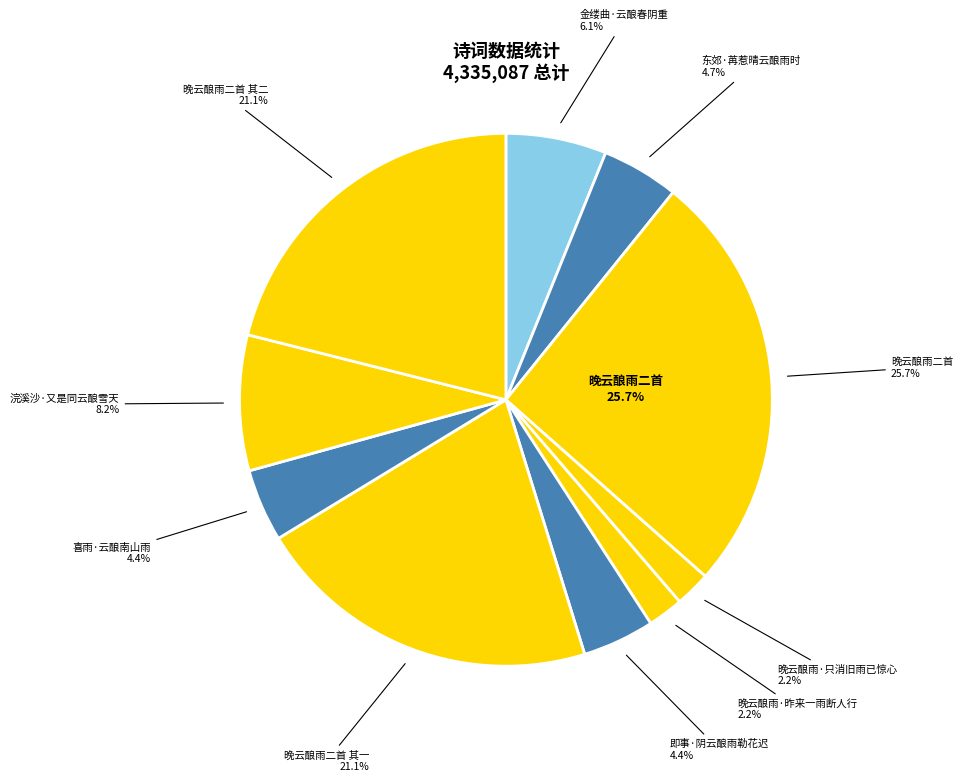

Which category has the biggest portion of the pie?

晚云酿雨二首